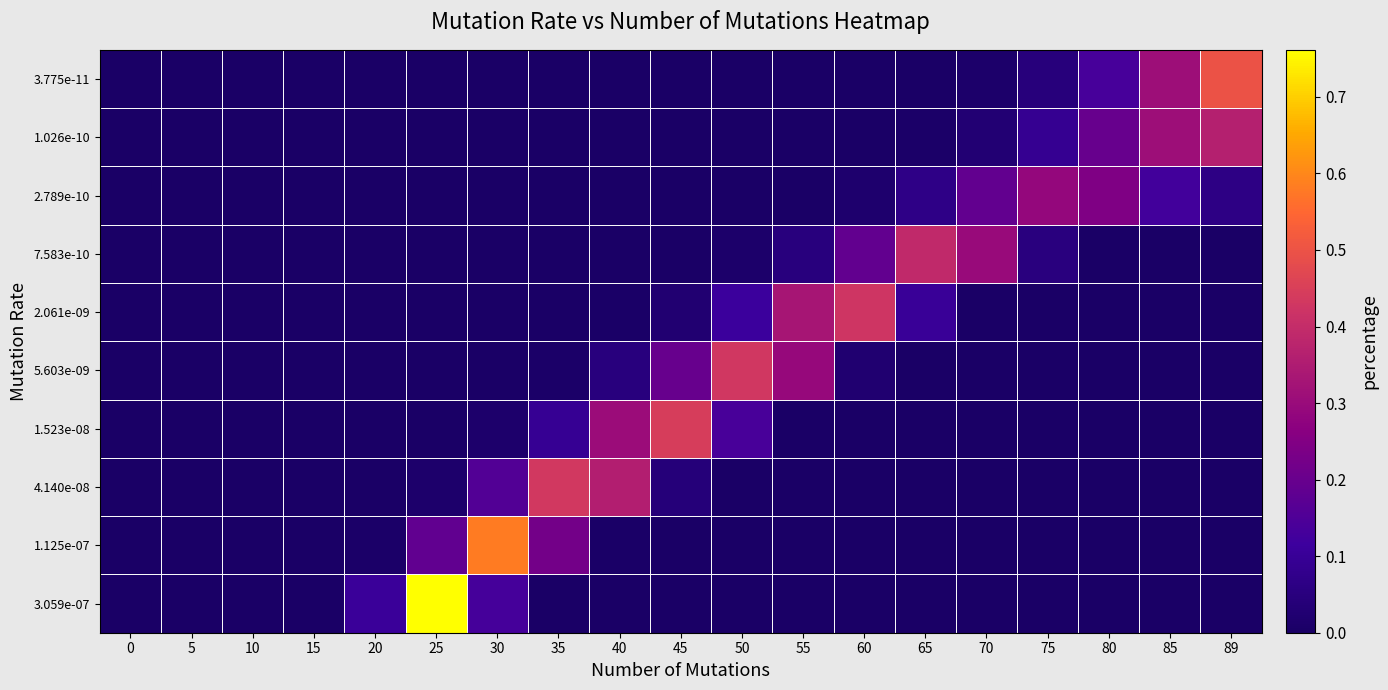

What is the maximum value shown in the chart?

0.8